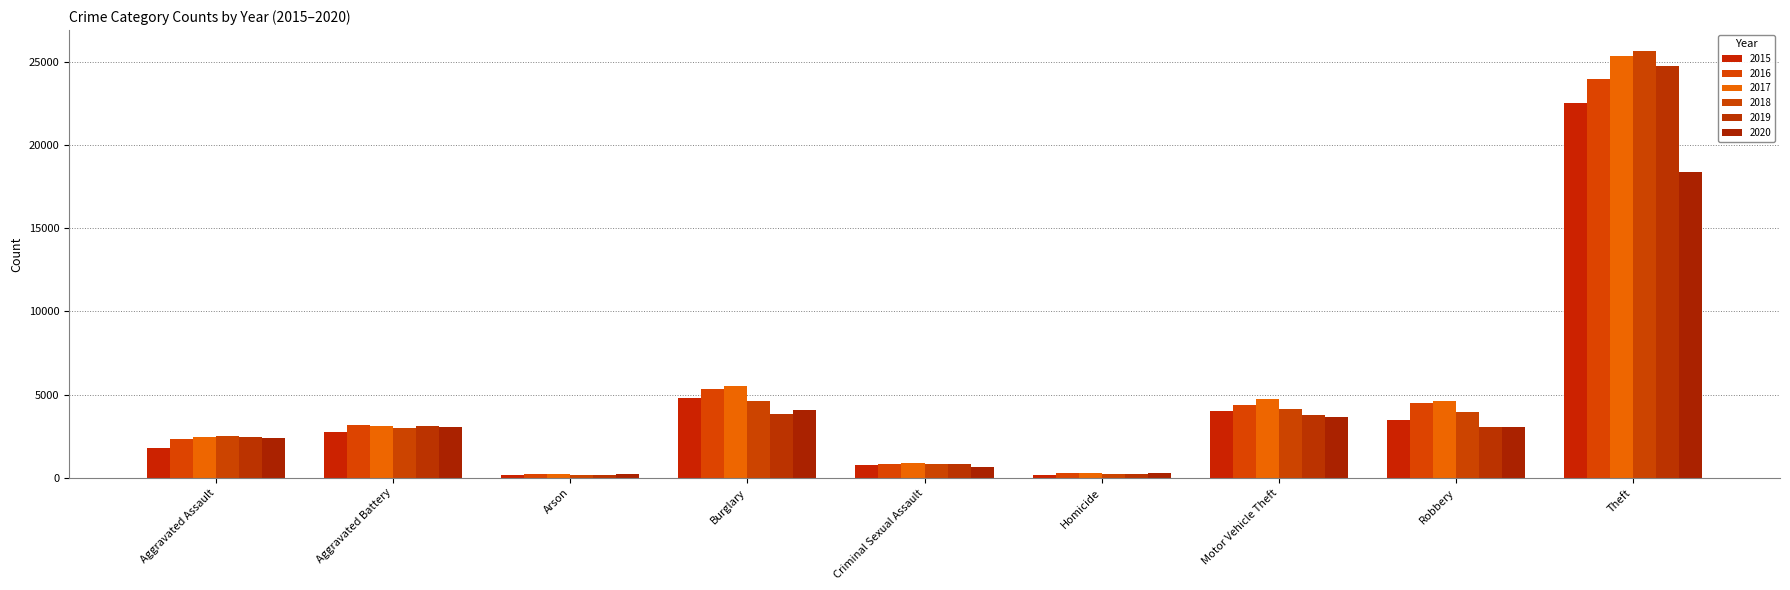

What is the minimum value for 2018?

142